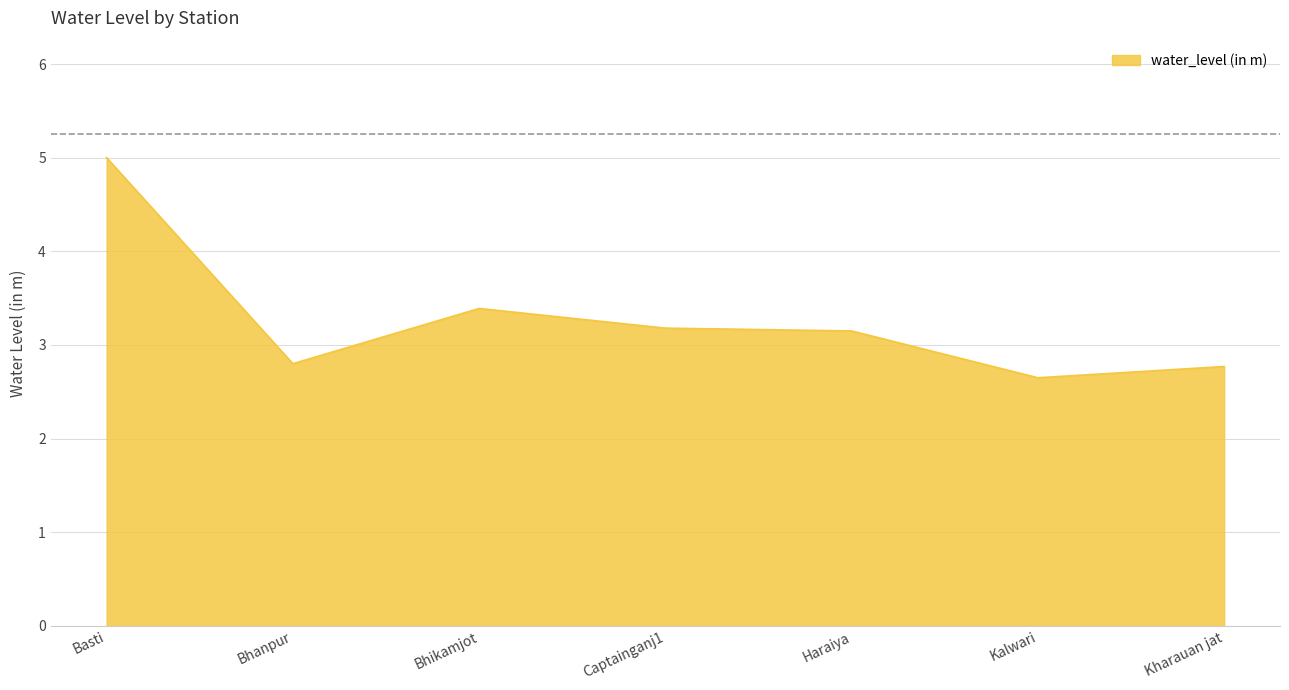

Count the number of values greater than 3.

4